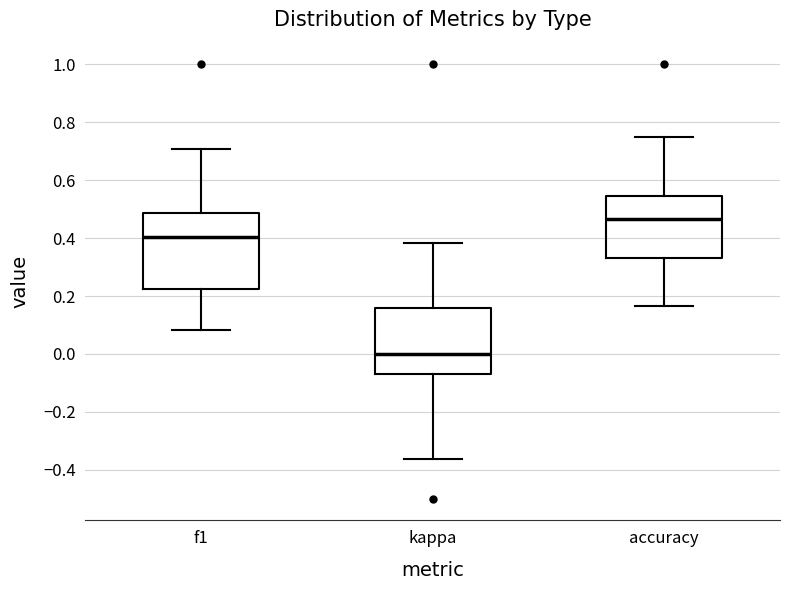

Which box is the tallest, from its lower edge to its upper edge?

f1